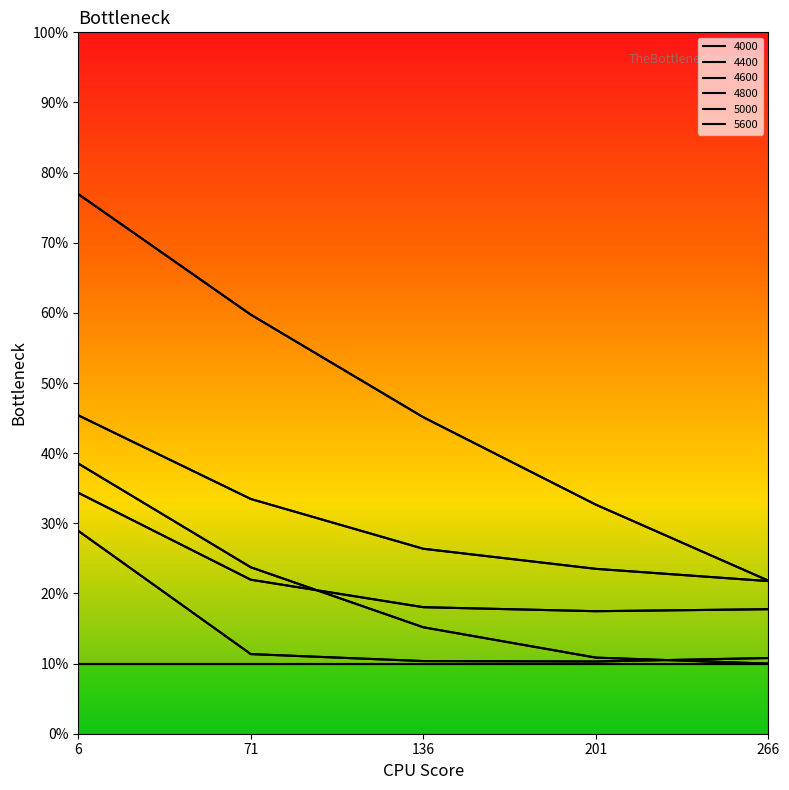

True or false: 4000 has a value of 0.8 at 136.

False